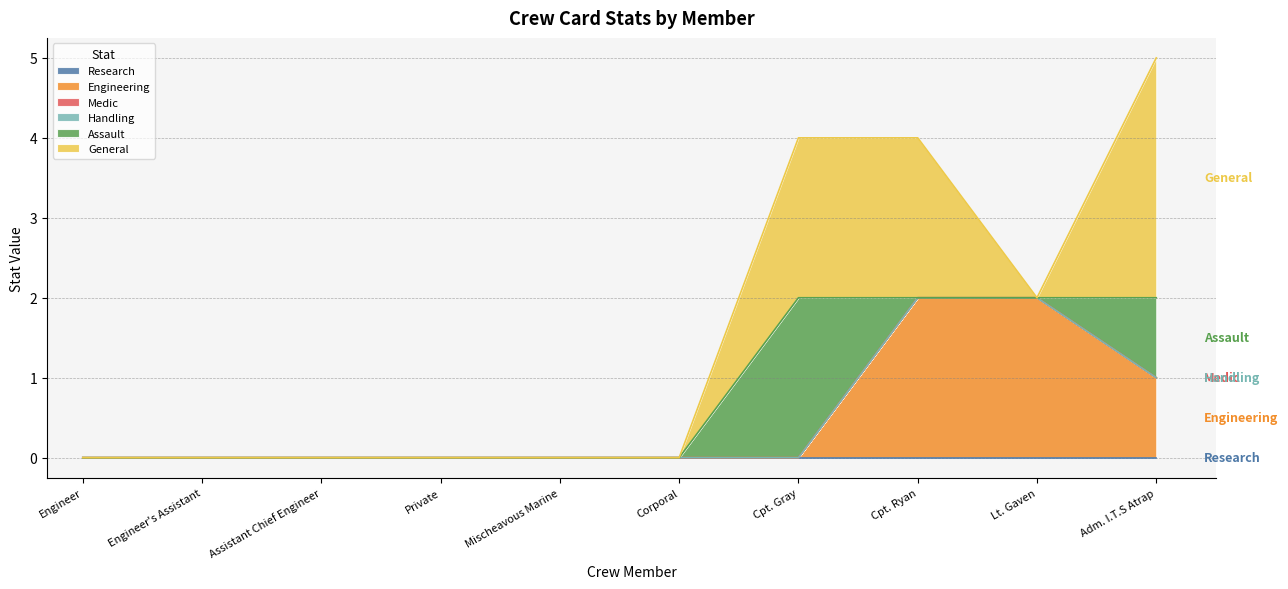

Does the chart have visible grid lines?

Yes